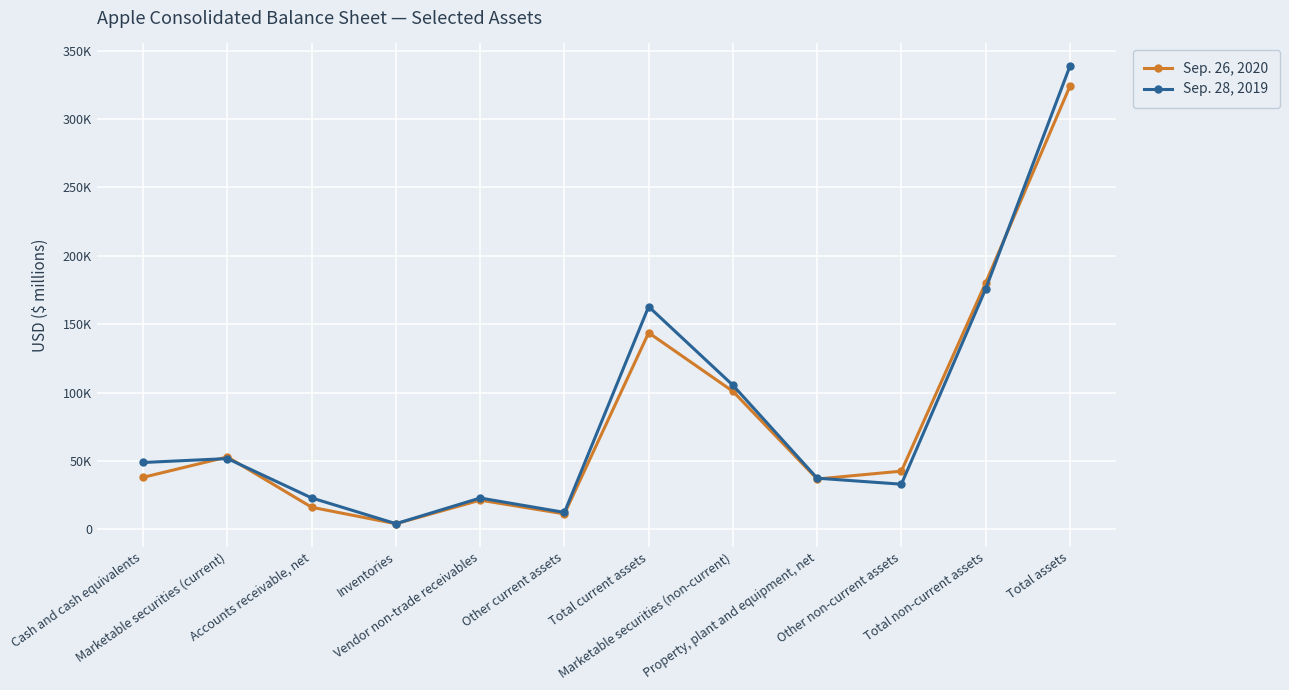

True or false: Sep. 26, 2020 and Sep. 28, 2019 cross at least once.

True